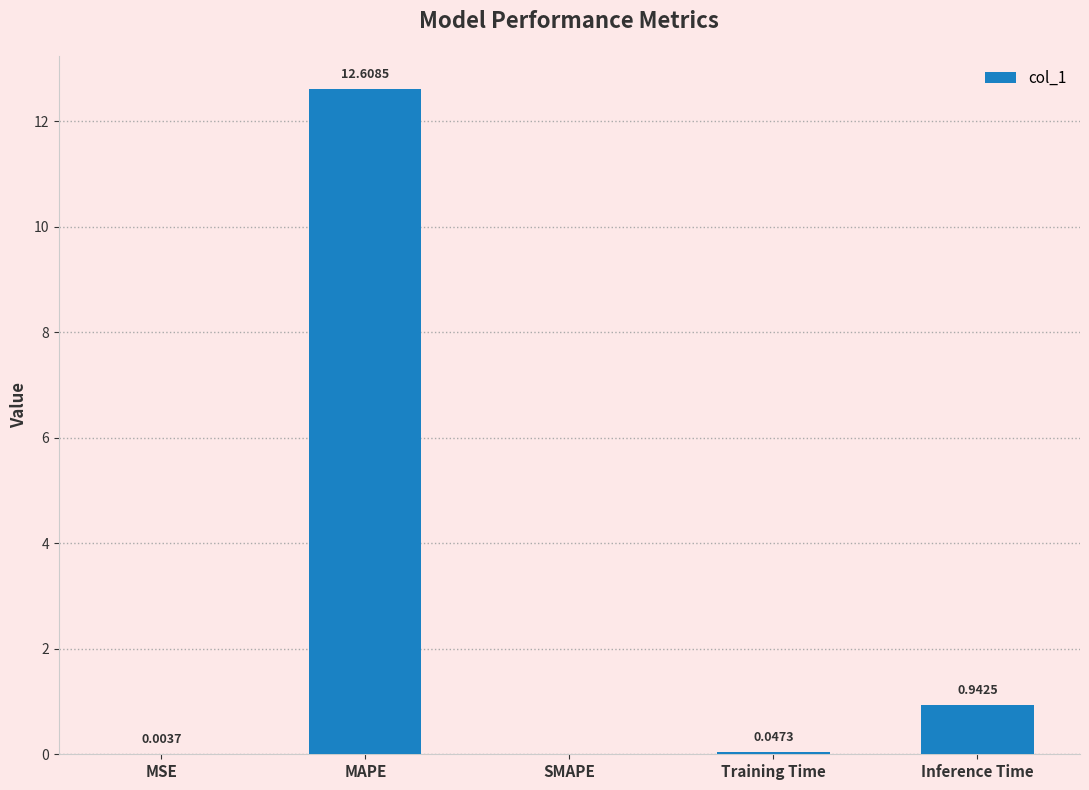

At which label is the value closest to 6?

Inference Time